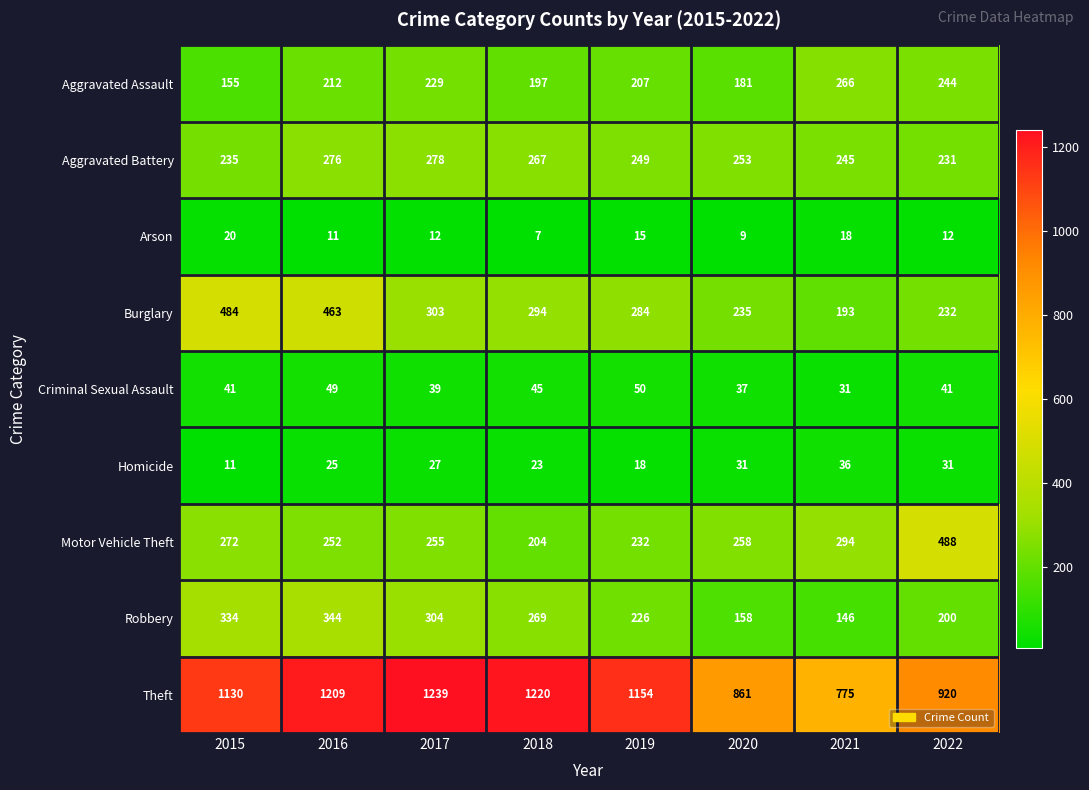

What is the sum of all Aggravated Assault values?

1691